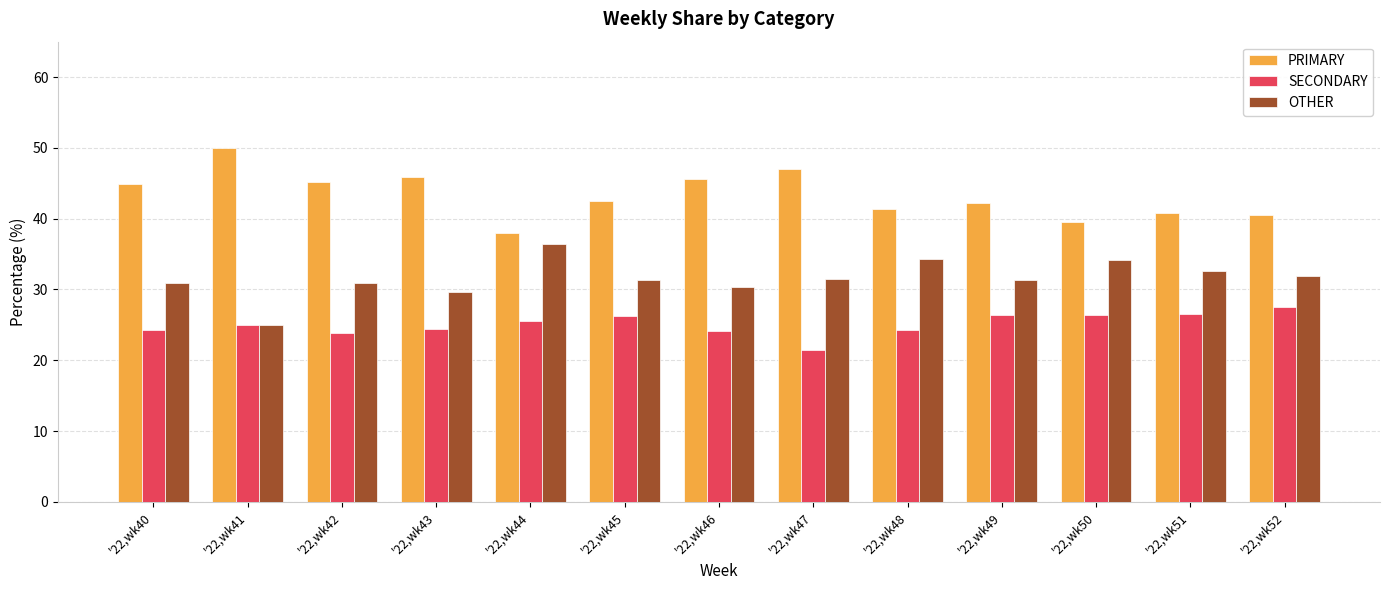

Count the number of categories in the chart.

13